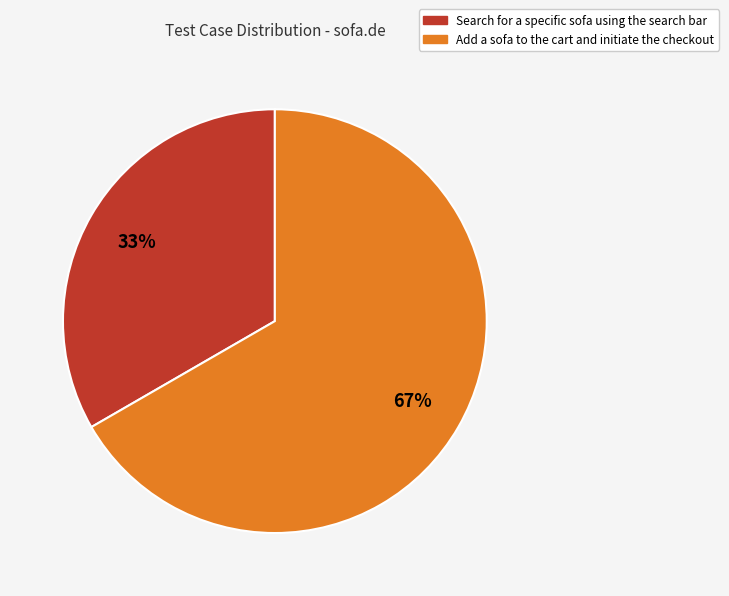

True or false: Search for a specific sofa using the search bar accounts for 33% of the total.

True